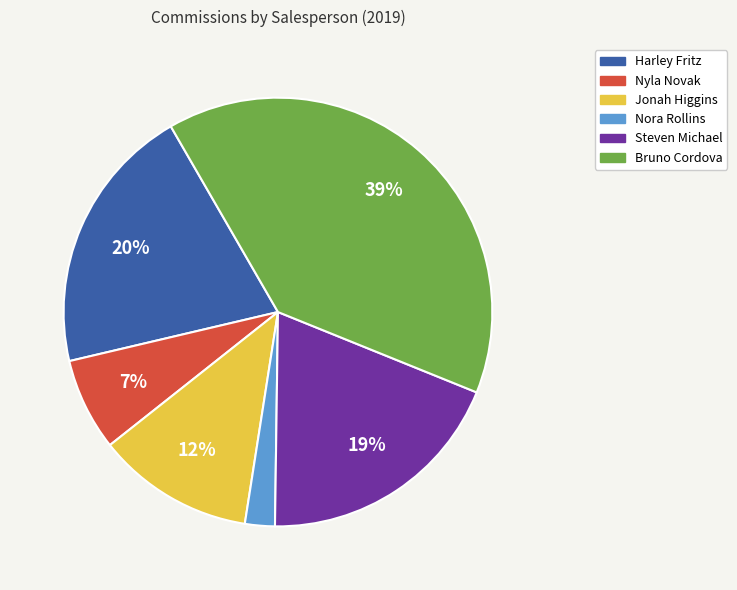

Combined, do Nyla Novak and Steven Michael account for over 50%?

No